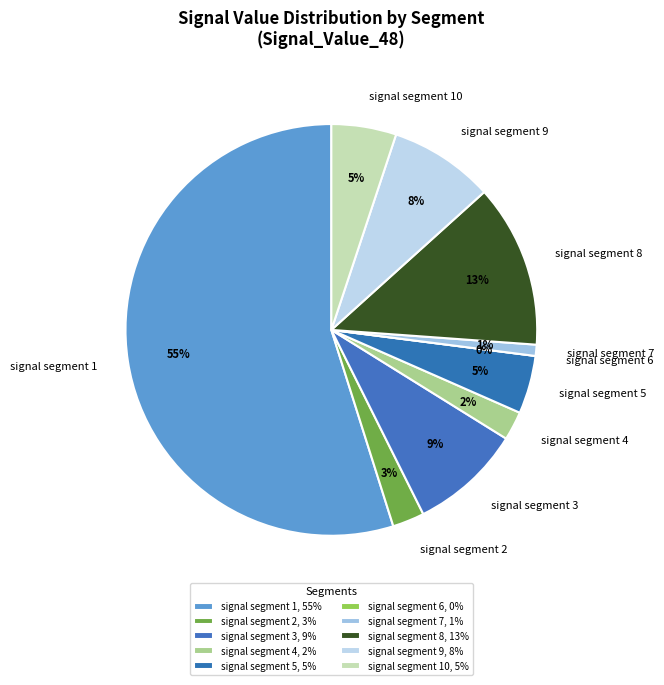

Rank the categories by value from highest to lowest.

signal segment 1, signal segment 8, signal segment 3, signal segment 9, signal segment 10, signal segment 5, signal segment 2, signal segment 4, signal segment 7, signal segment 6